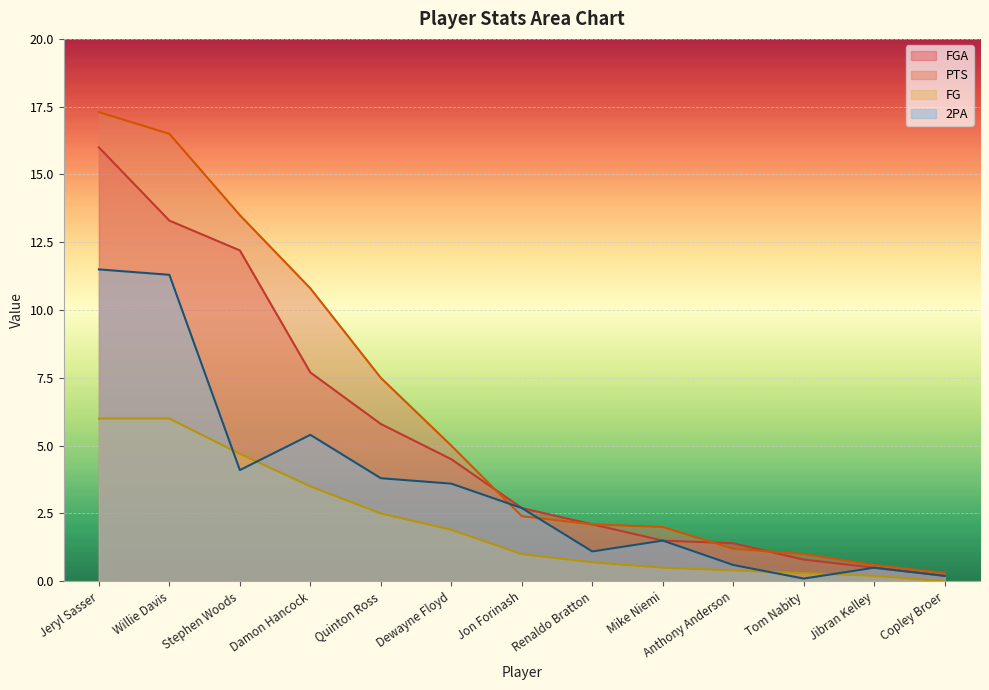

Rank the series at Copley Broer from highest to lowest value.

PTS, FGA, 2PA, FG